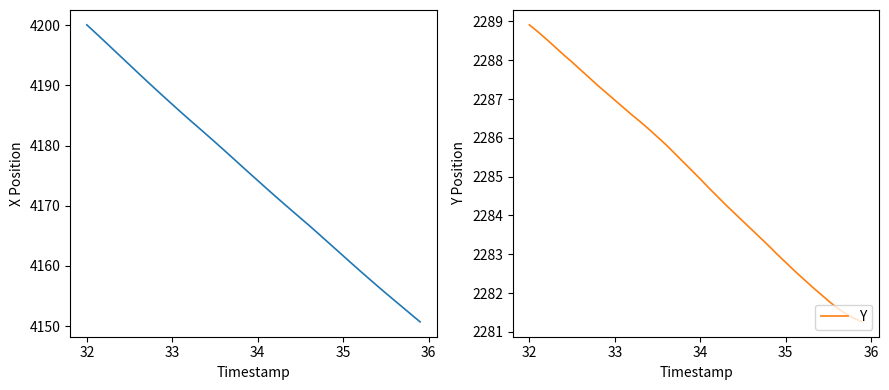

Which series has the largest range (max minus min)?

X